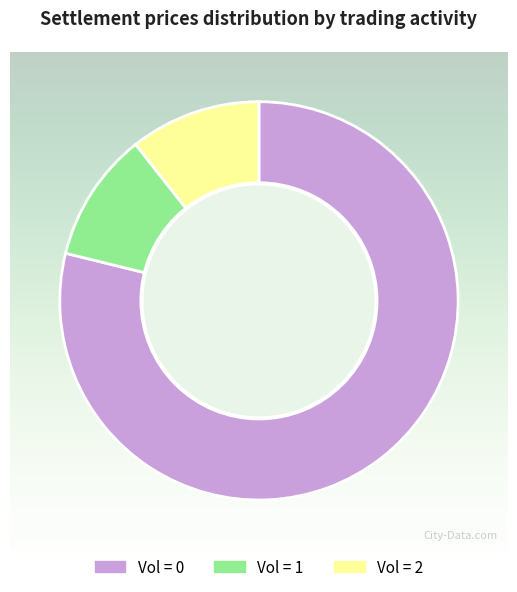

Is there any slice that represents more than half of the pie?

Yes